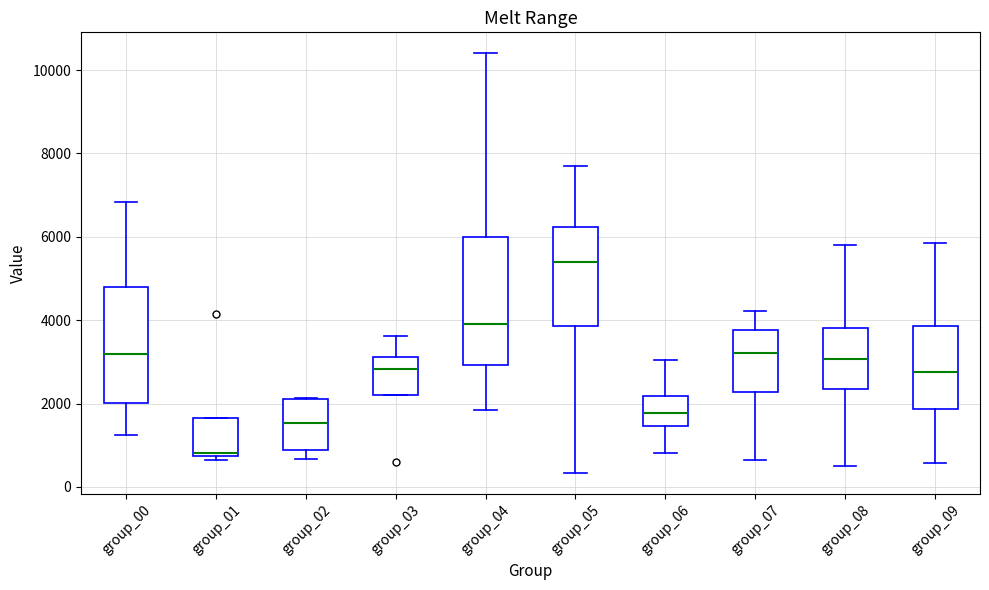

Reading left to right, transcribe this box plot: for each box, give where its median line is, the range the box spans, and where its two whiskers end, as read against the y-axis. The values are not printed on the chart, so give them approximately, as read against the axis.

group_00: median 3200, box 2000 to 4800, whiskers 1200 to 6800
group_01: median 800 (just above the box's lower edge), box 800 to 1600, whiskers 600 to 1600
group_02: median 1600, box 800 to 2200, whiskers 600 to 2200
group_03: median 2800, box 2200 to 3200, whiskers 2200 to 3600
group_04: median 4000, box 3000 to 6000, whiskers 1800 to 10400
group_05: median 5400, box 3800 to 6200, whiskers 400 to 7600
group_06: median 1800, box 1400 to 2200, whiskers 800 to 3000
group_07: median 3200, box 2200 to 3800, whiskers 600 to 4200
group_08: median 3000, box 2400 to 3800, whiskers 600 to 5800
group_09: median 2800, box 1800 to 3800, whiskers 600 to 5800